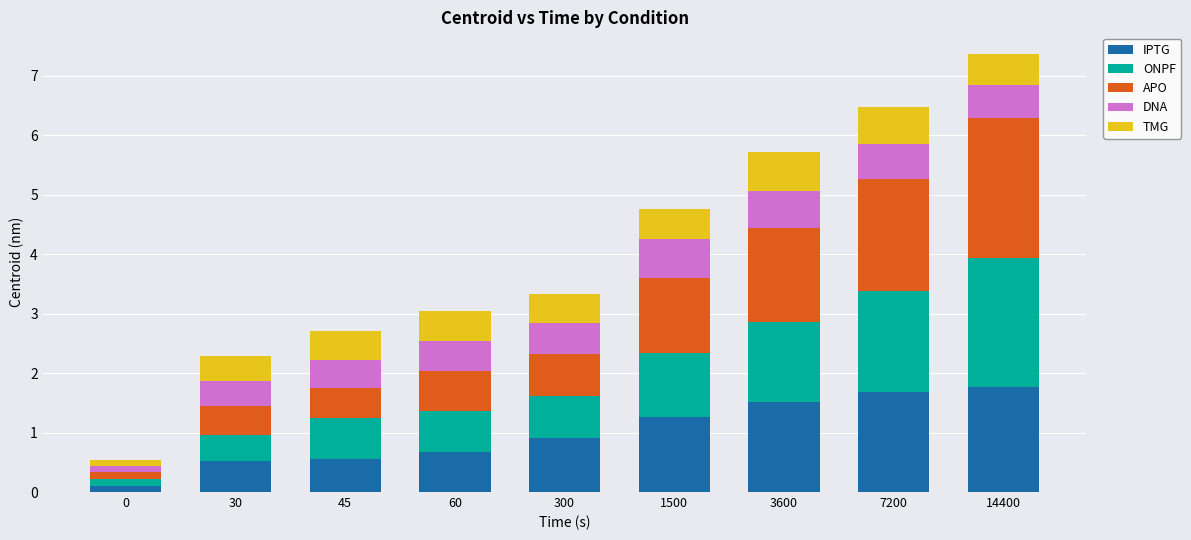

Is it true that IPTG equals 1.5 at 3600?

True